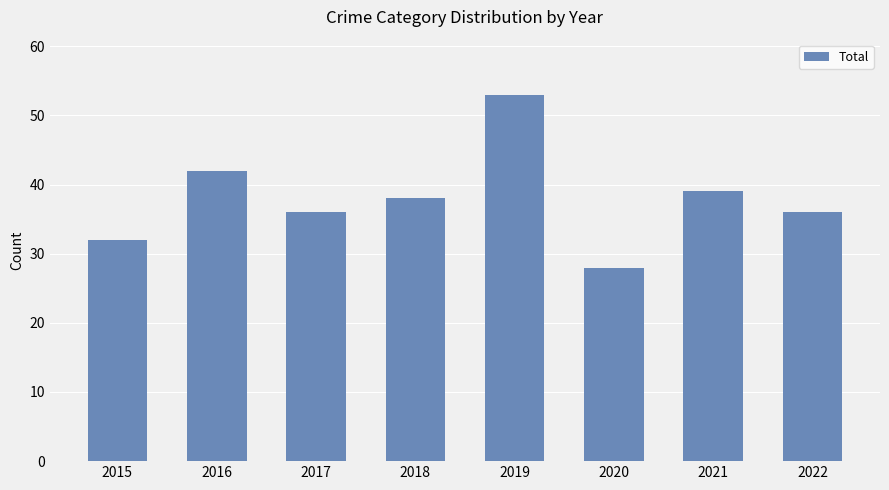

How many bars are there in total?

8